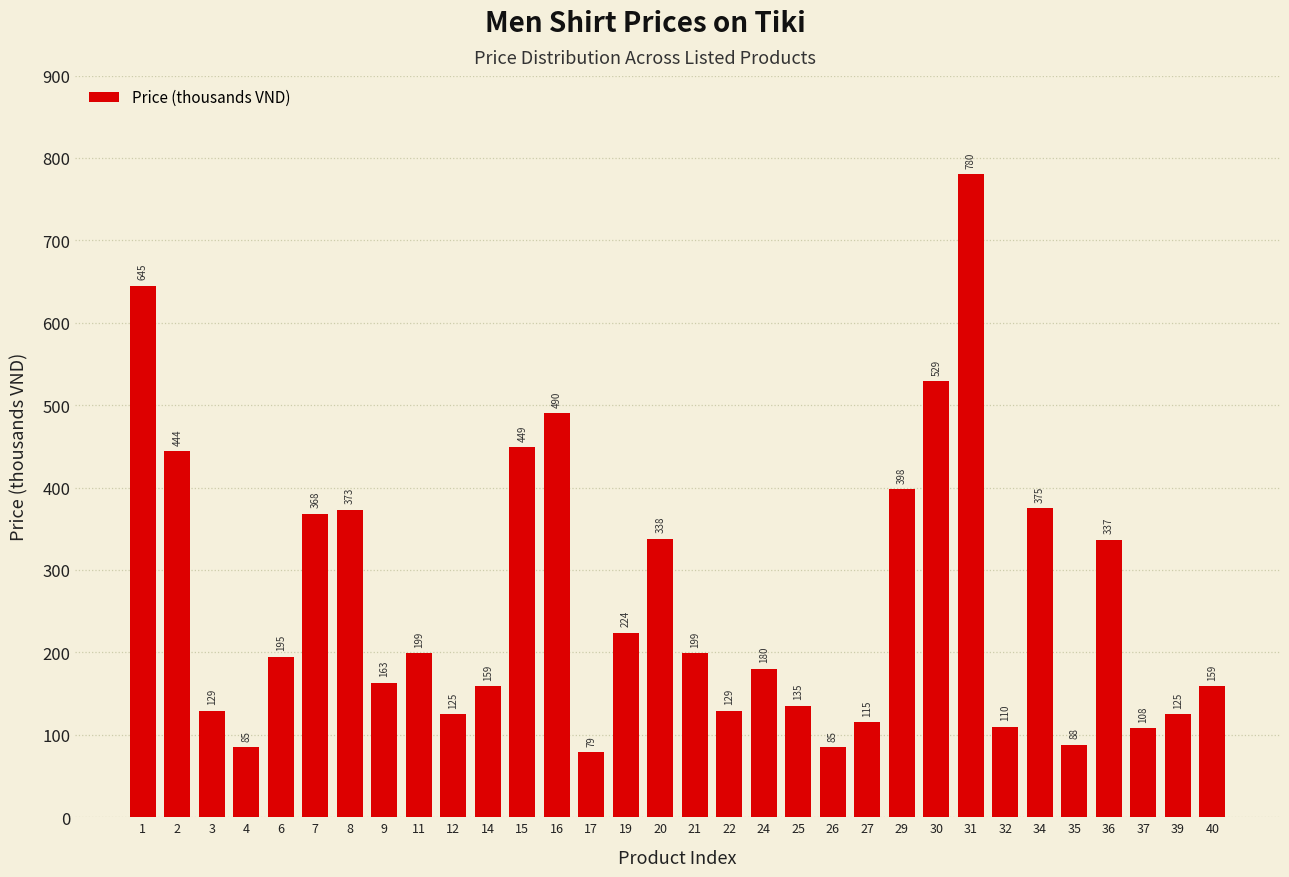

What is the difference between the values at 7 and 4?

283